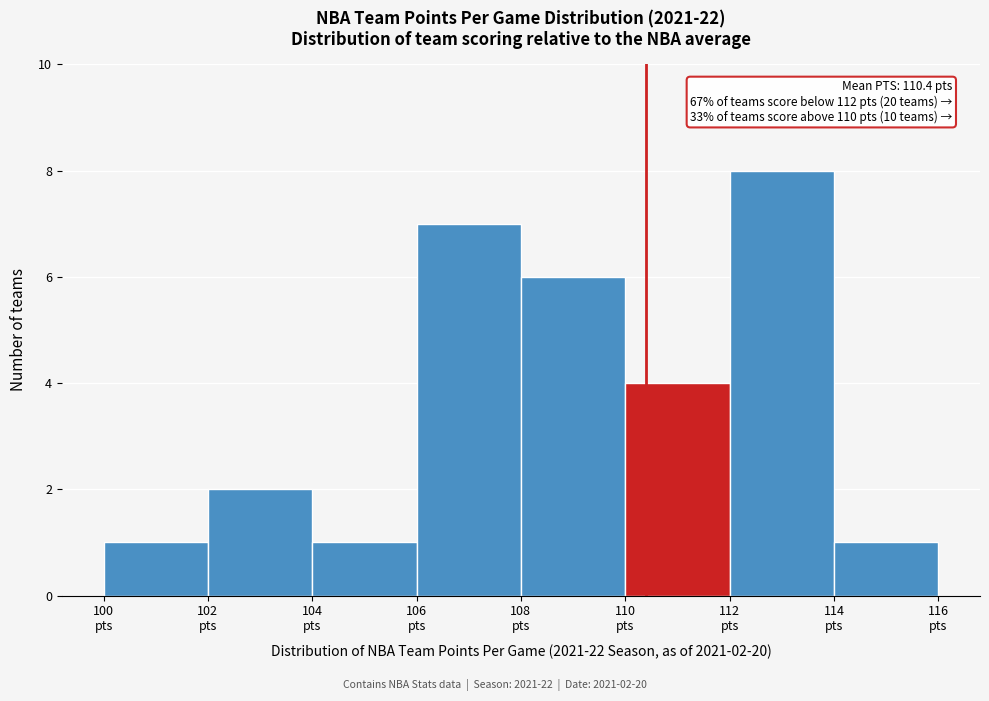

Which range on the x-axis has the tallest bar?

112 to 114